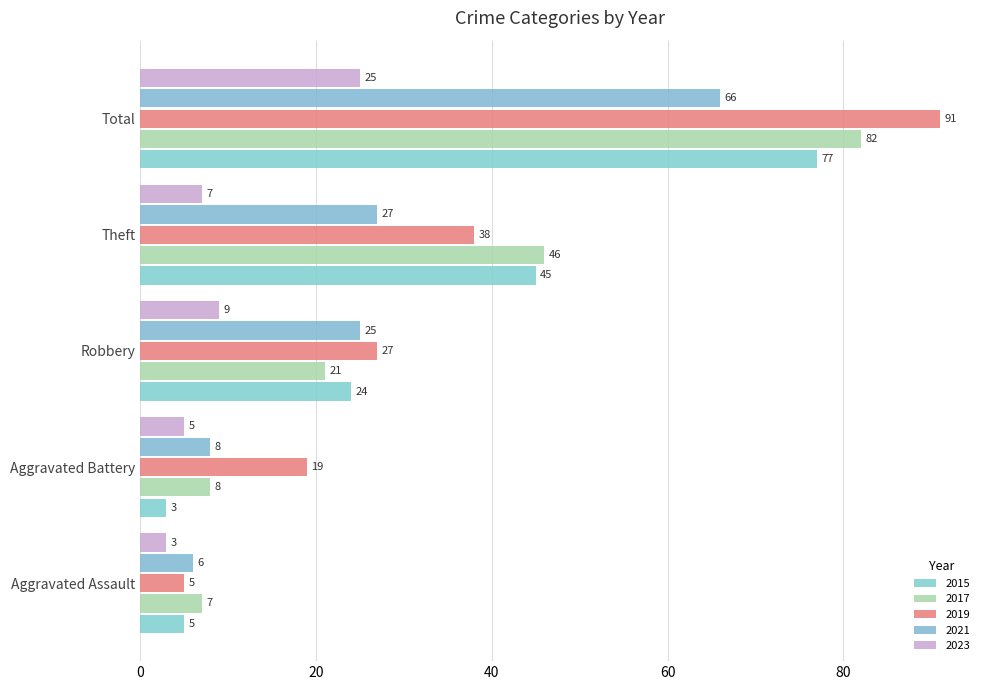

How many values in the 2015 series are below 24?

2